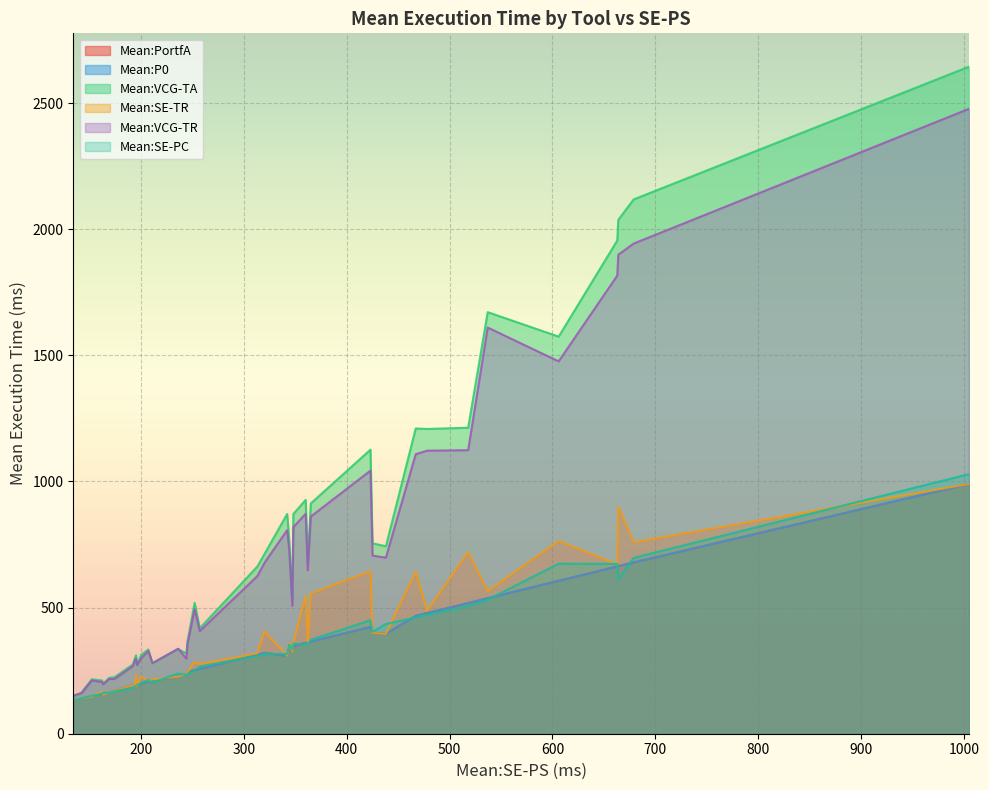

What is the smallest value displayed?

131